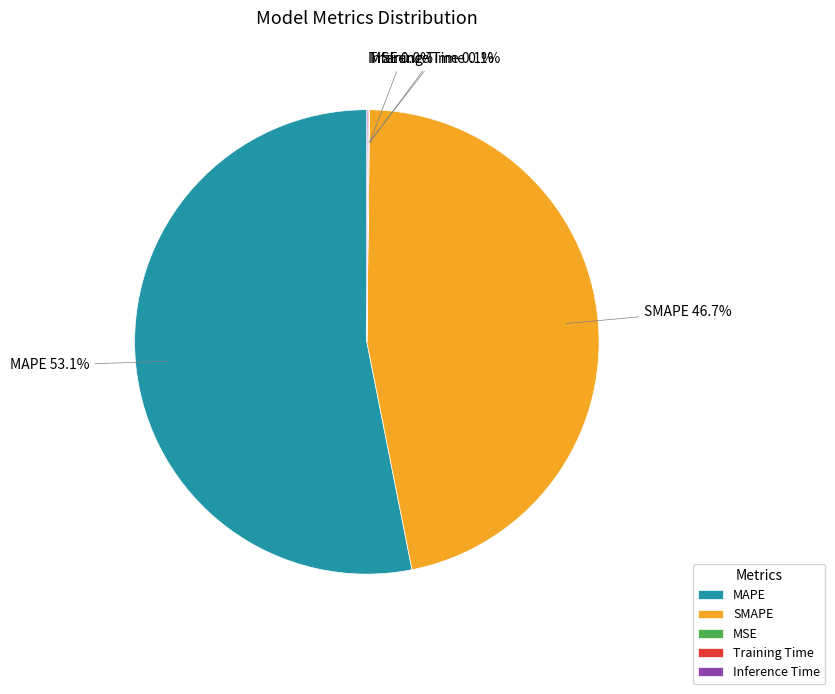

What is the largest slice in the pie chart?

MAPE